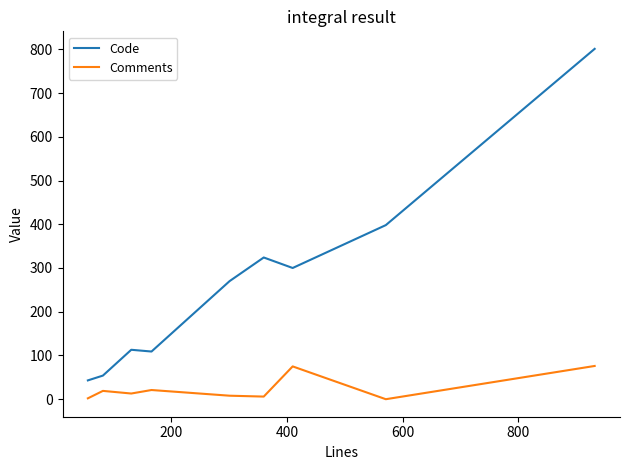

Which series has the widest spread of values?

Code